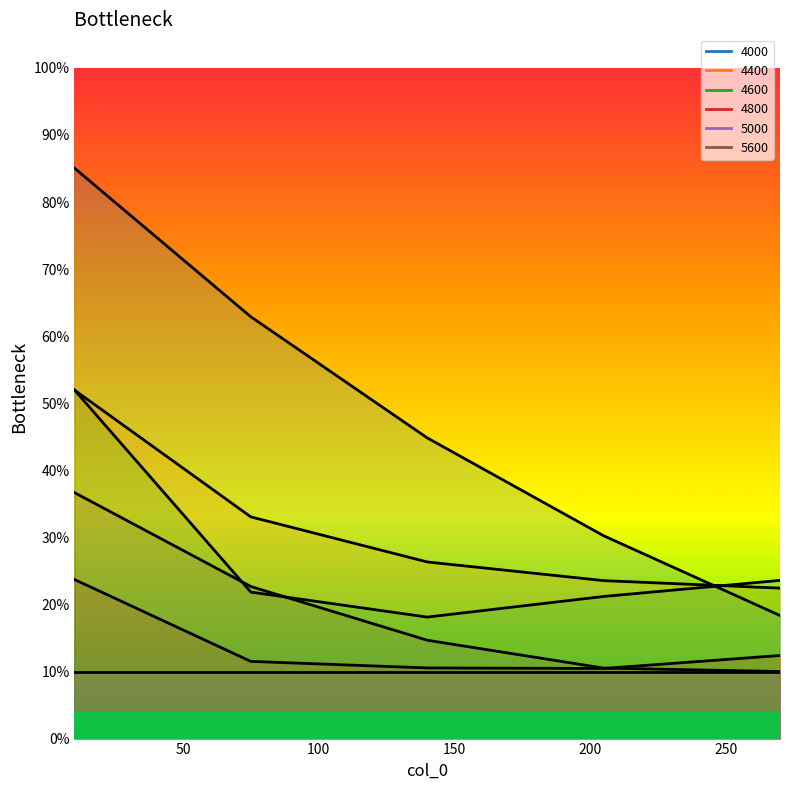

What value does the 4600 series have at 205?

0.2